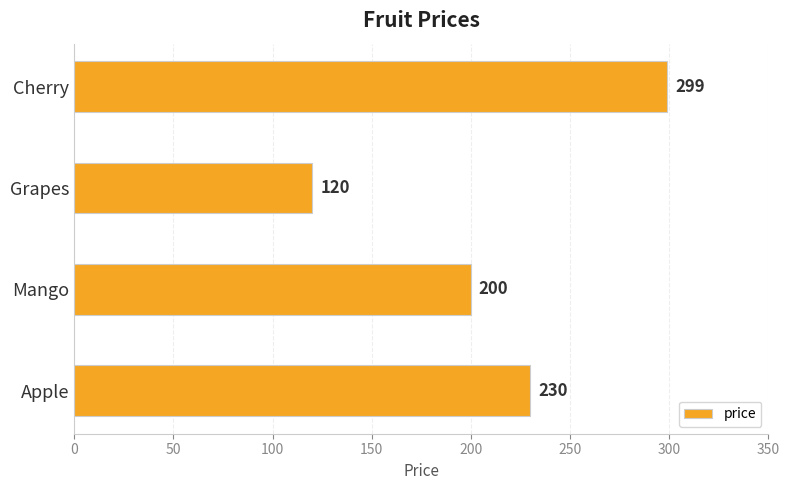

What is the change in value from Mango to Grapes?

-80